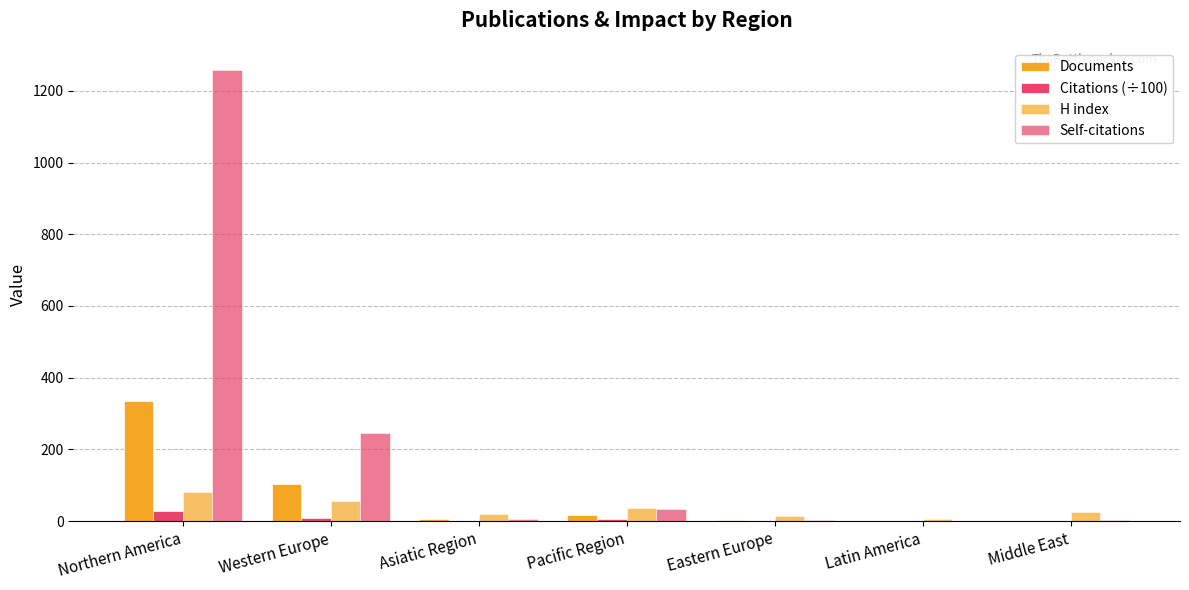

At which category is the sum across all series the highest?

Northern America